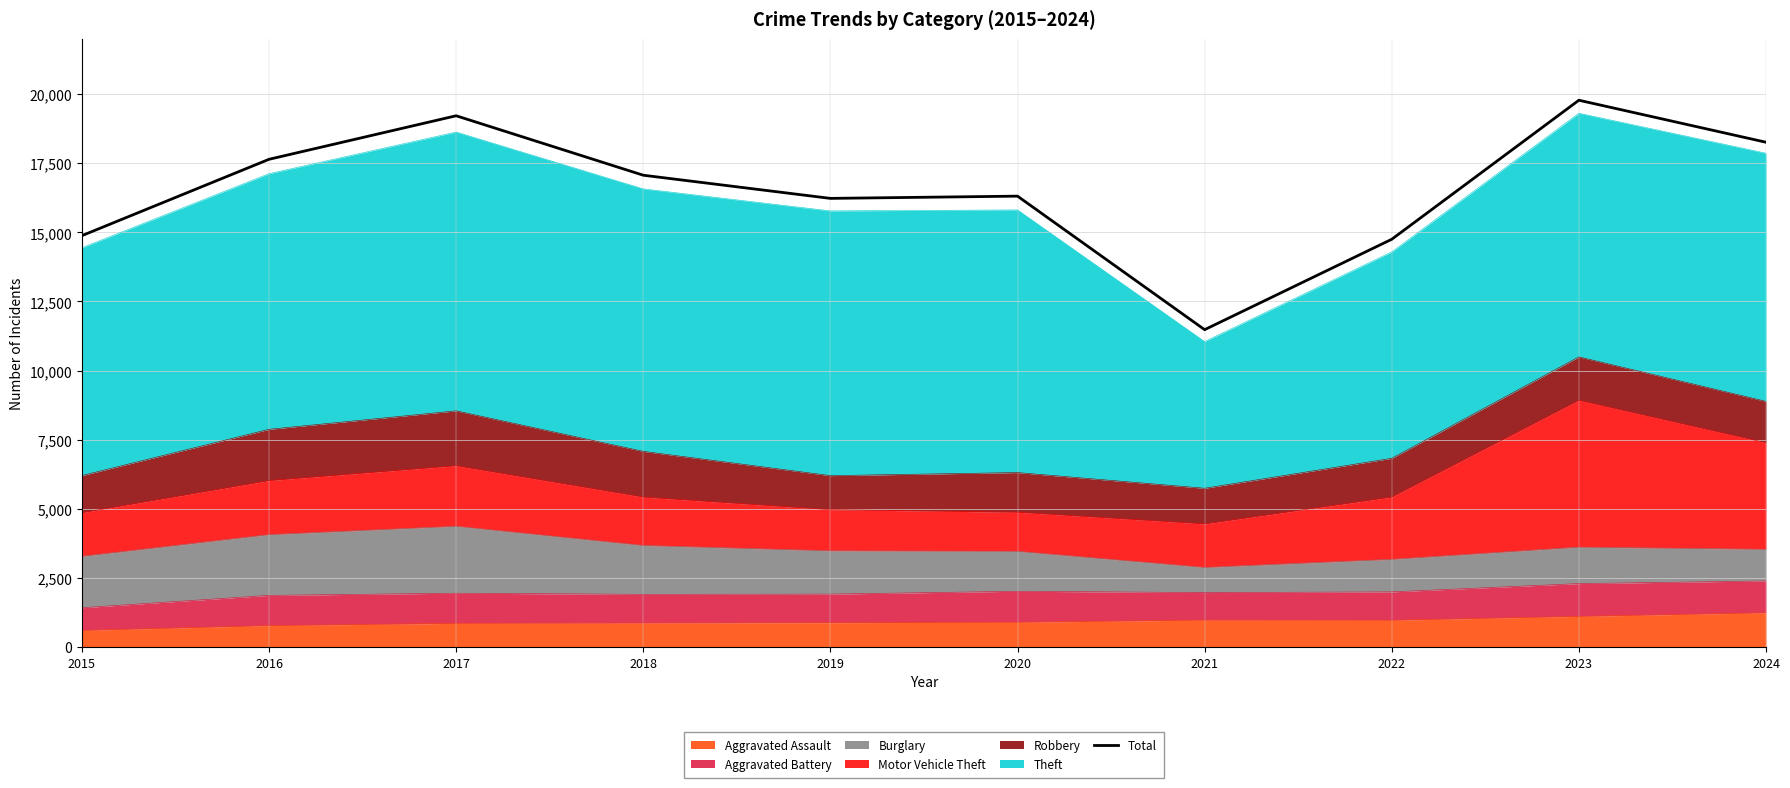

What is the difference between the maximum and minimum values?

8301